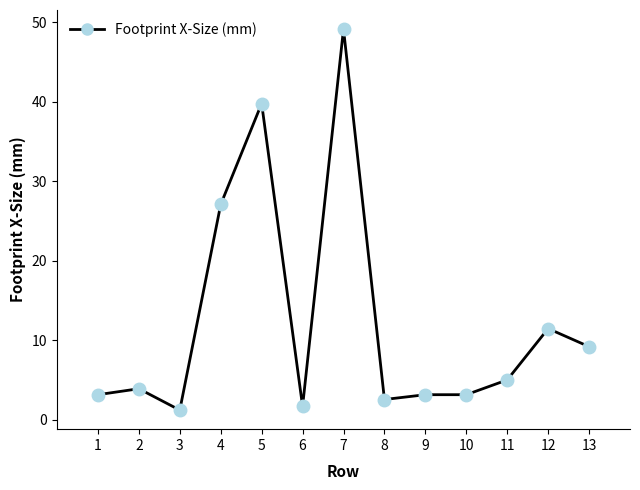

At which category does the data reach its first local valley?

3